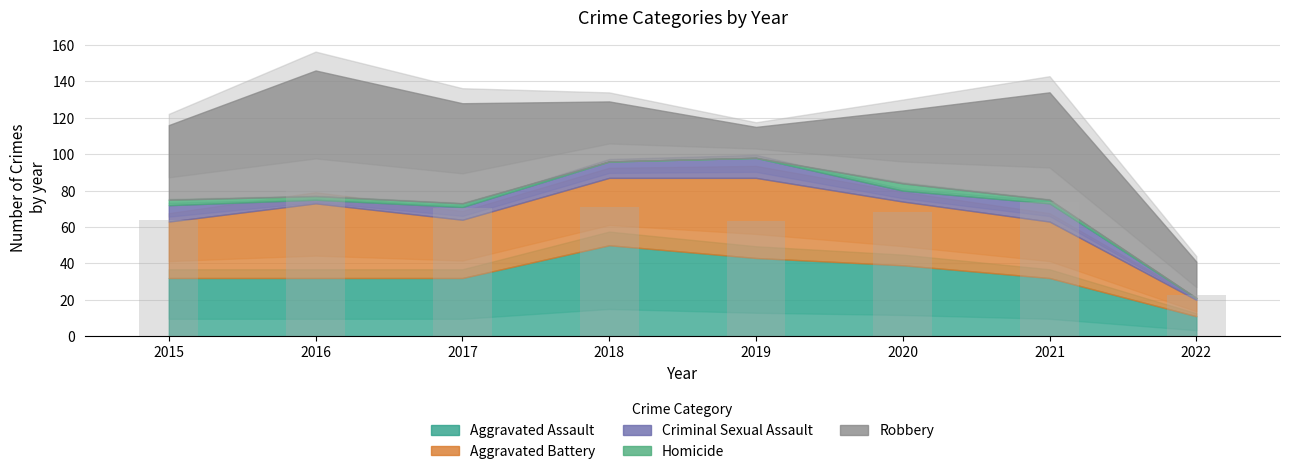

How many bars are there in total?

8